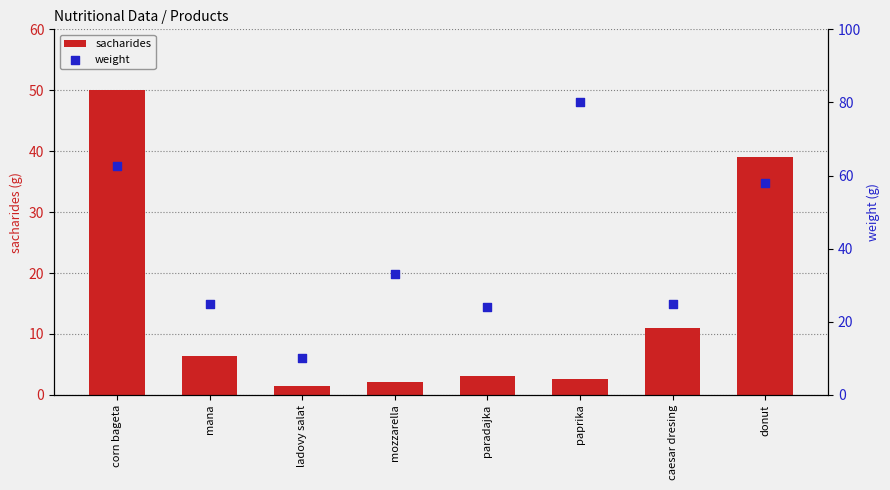

Which series contains the highest Y value?

weight